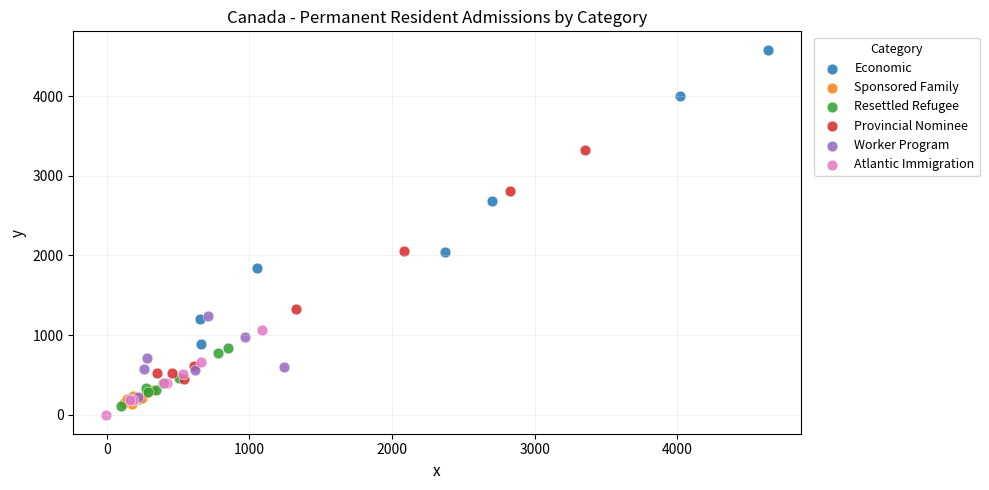

Which series reaches the minimum Y coordinate?

Atlantic Immigration